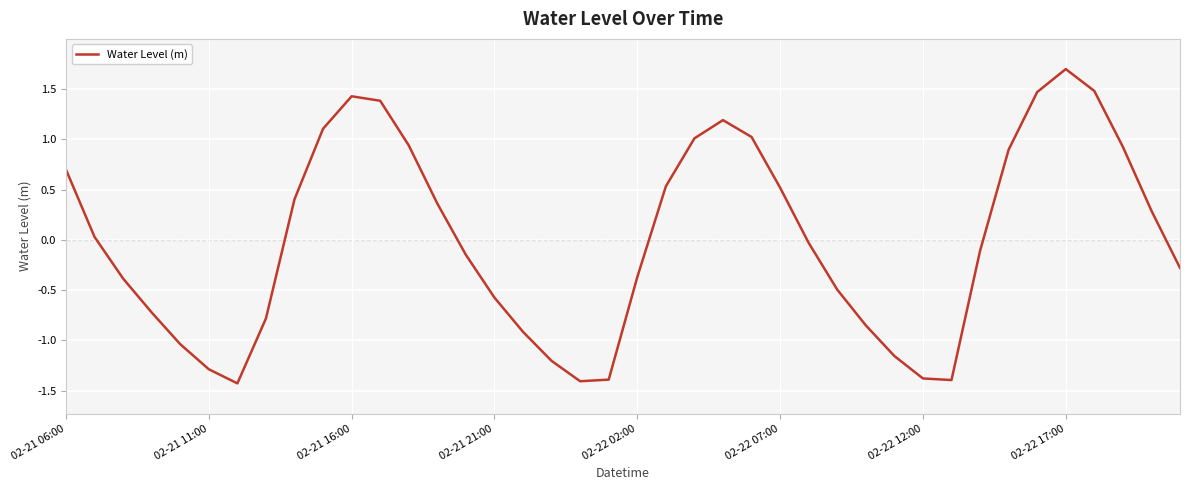

What is the smallest value displayed?

-1.4